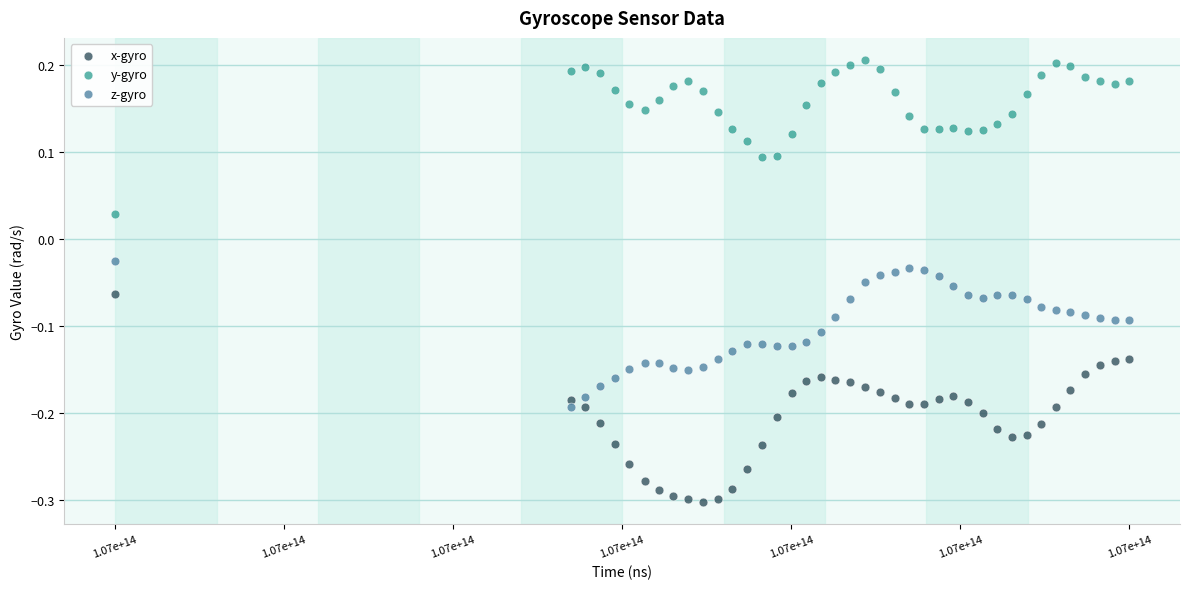

Which series contains the lowest Y value?

x-gyro